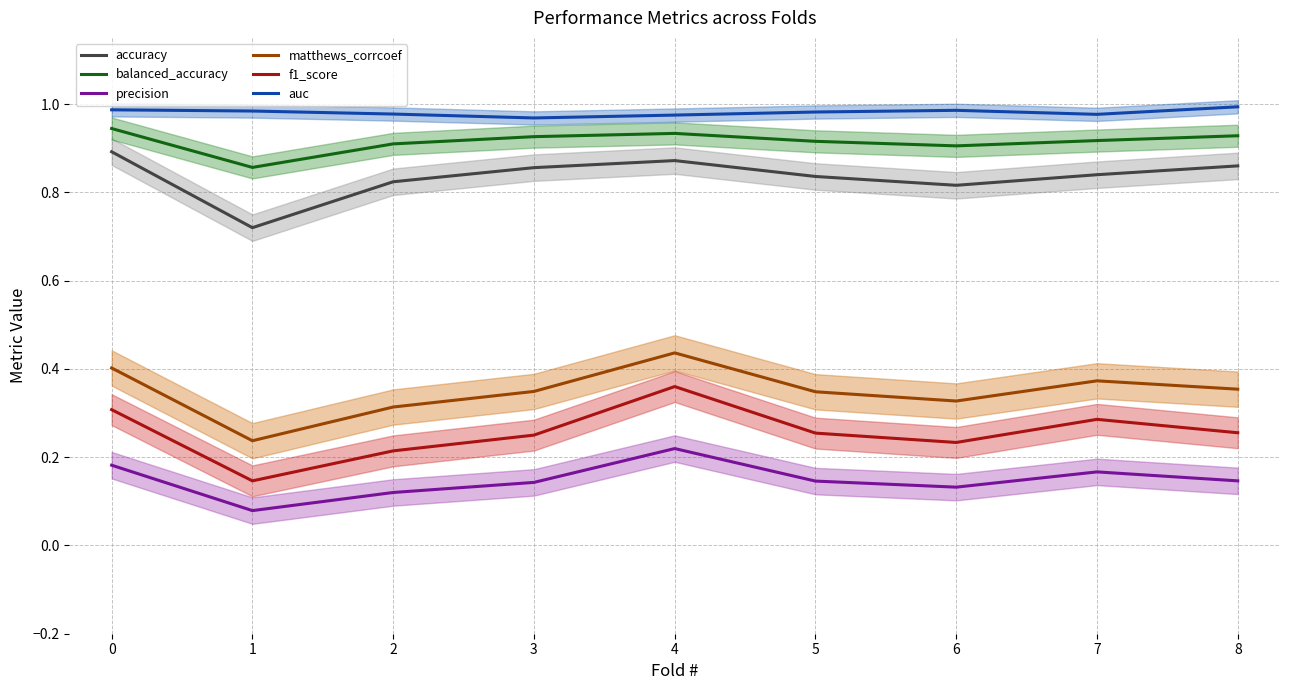

Which series has the largest total across all categories?

auc